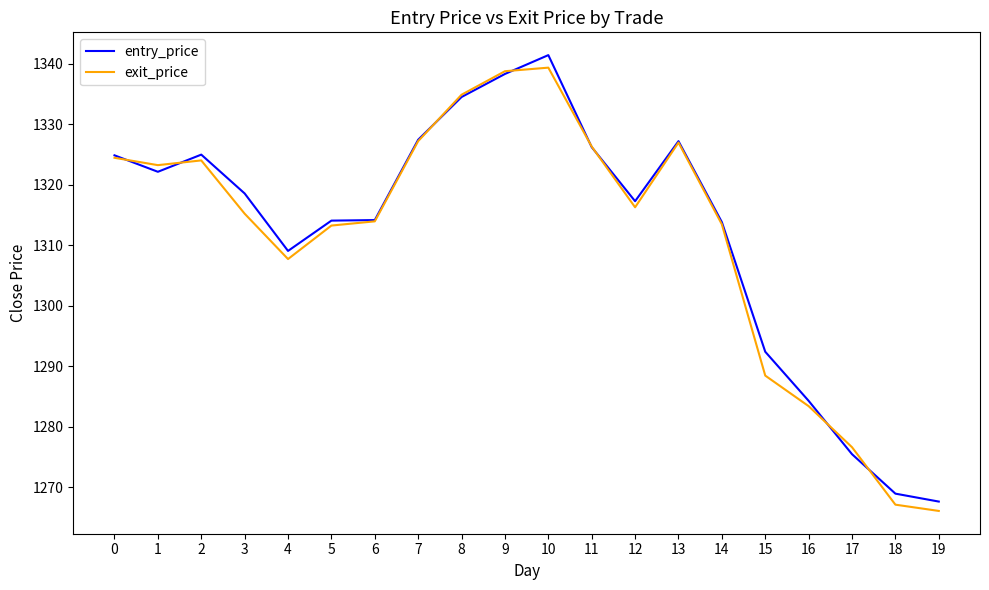

What is the spread (max minus min) of values at 3?

3.3